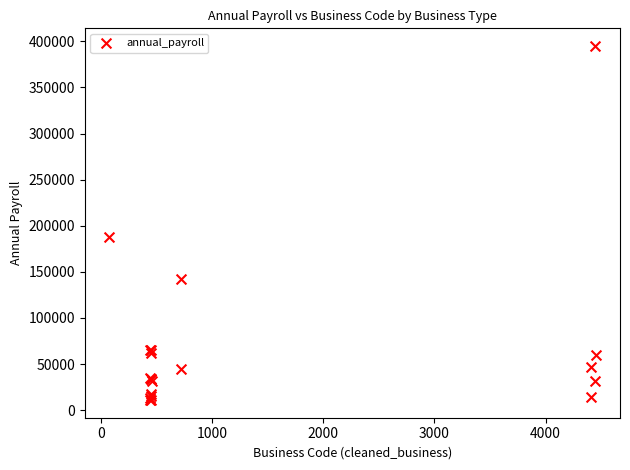

What Y value in the scatter plot is closest to 202982?

187694